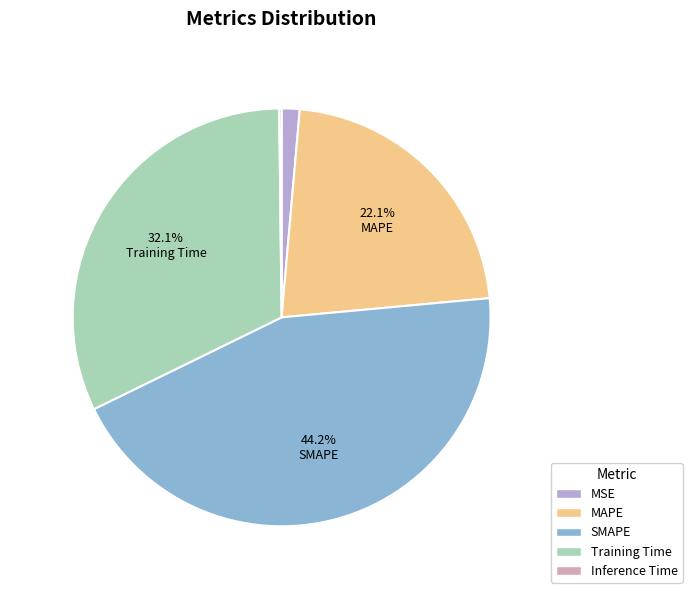

Does any single category account for the majority?

No